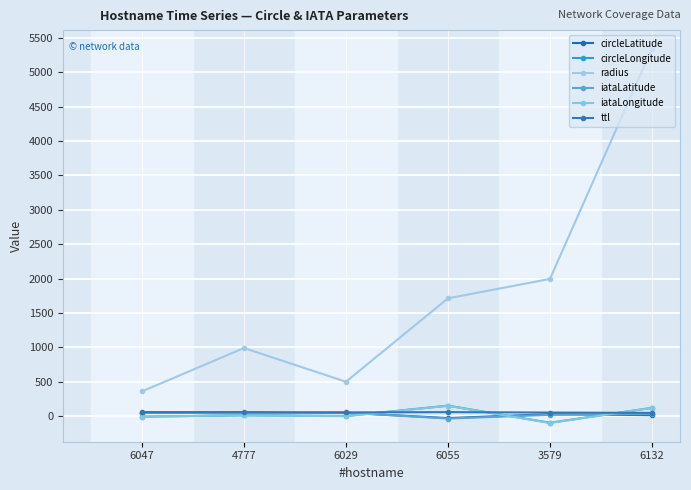

Where is the first local maximum for iataLongitude?

4777